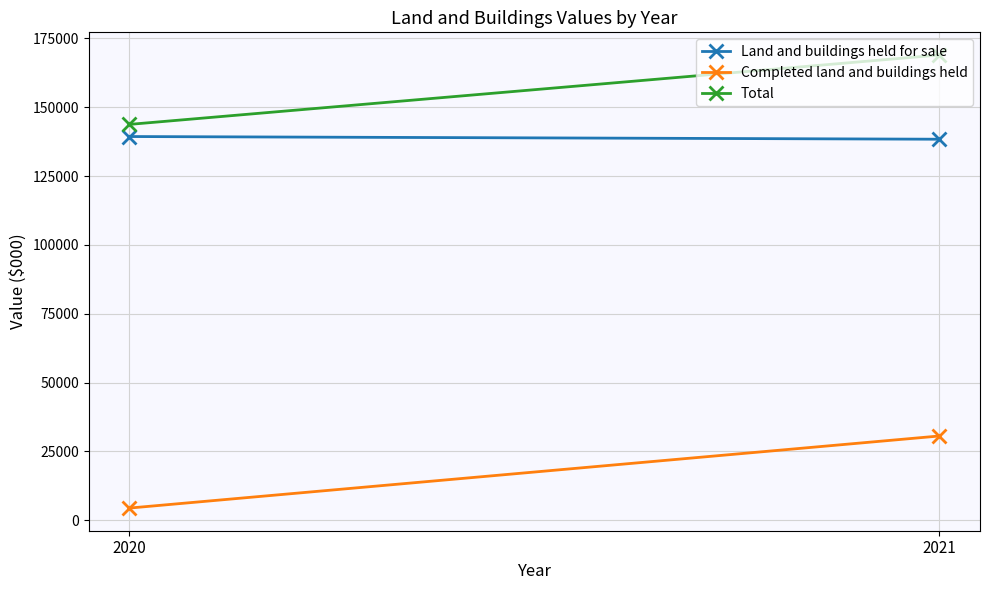

What is the average value of the Total series?

156364